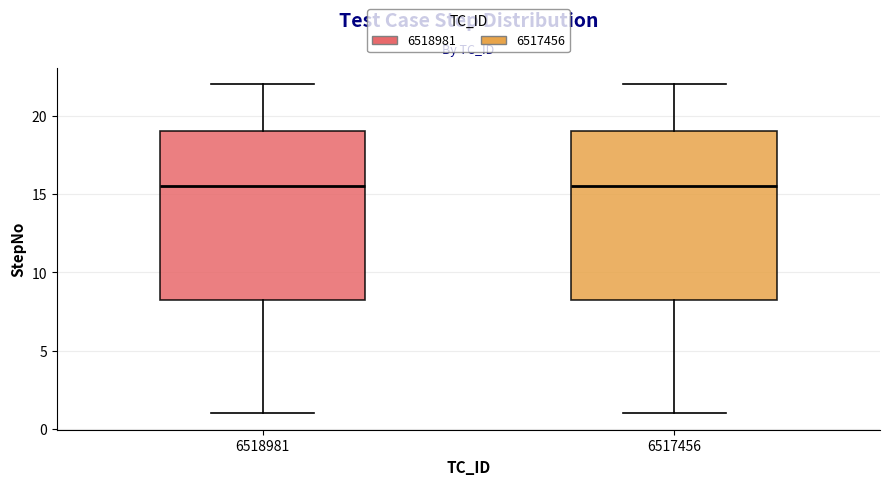

Where is the upper edge of the box at x = 6517456 on the y-axis? The values are not printed on the chart, so give them approximately, as read against the axis.

19.0